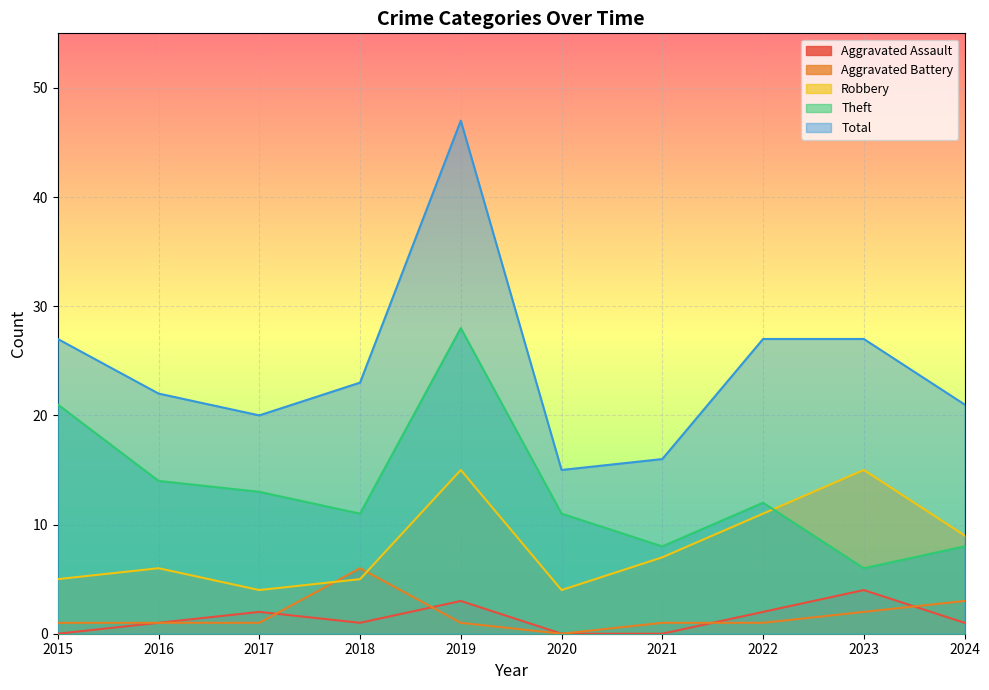

Where is the first local maximum for Aggravated Assault?

2017